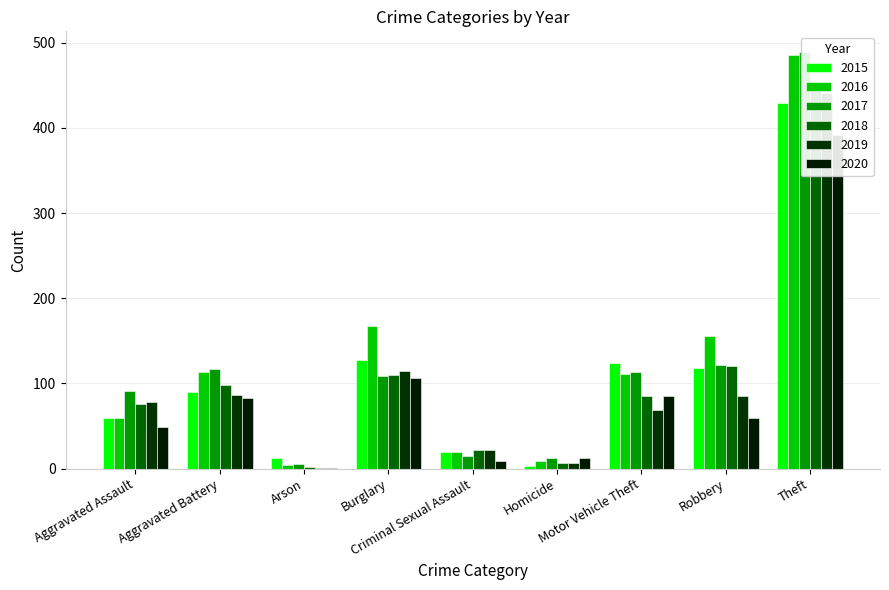

What is the label of the 5th bar from the left?

Criminal Sexual Assault